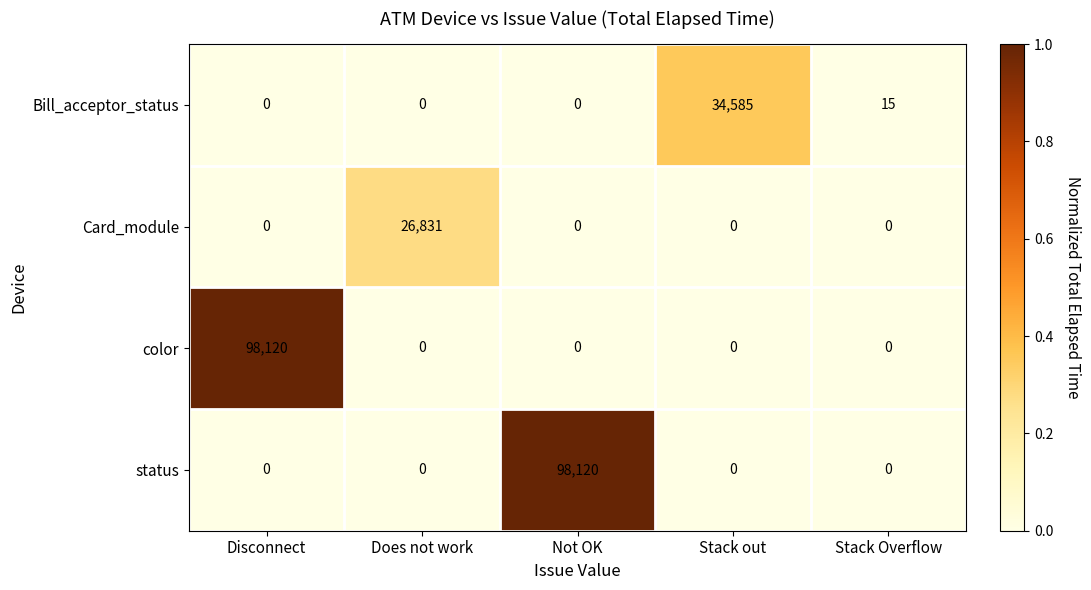

Which category has the highest value in the Card_module series?

Does not work